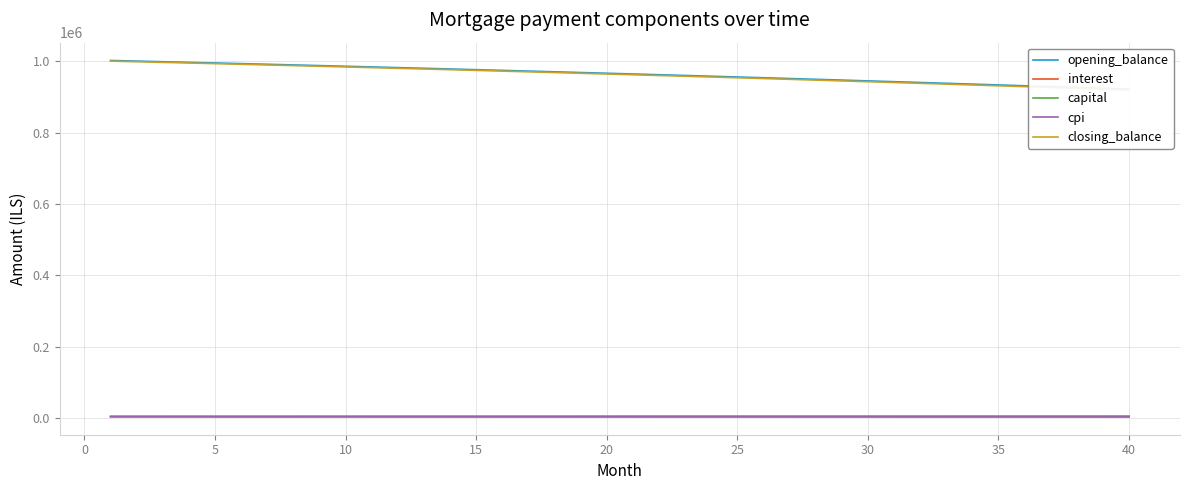

True or false: opening_balance has a value of 1284802.2 at 21.

False